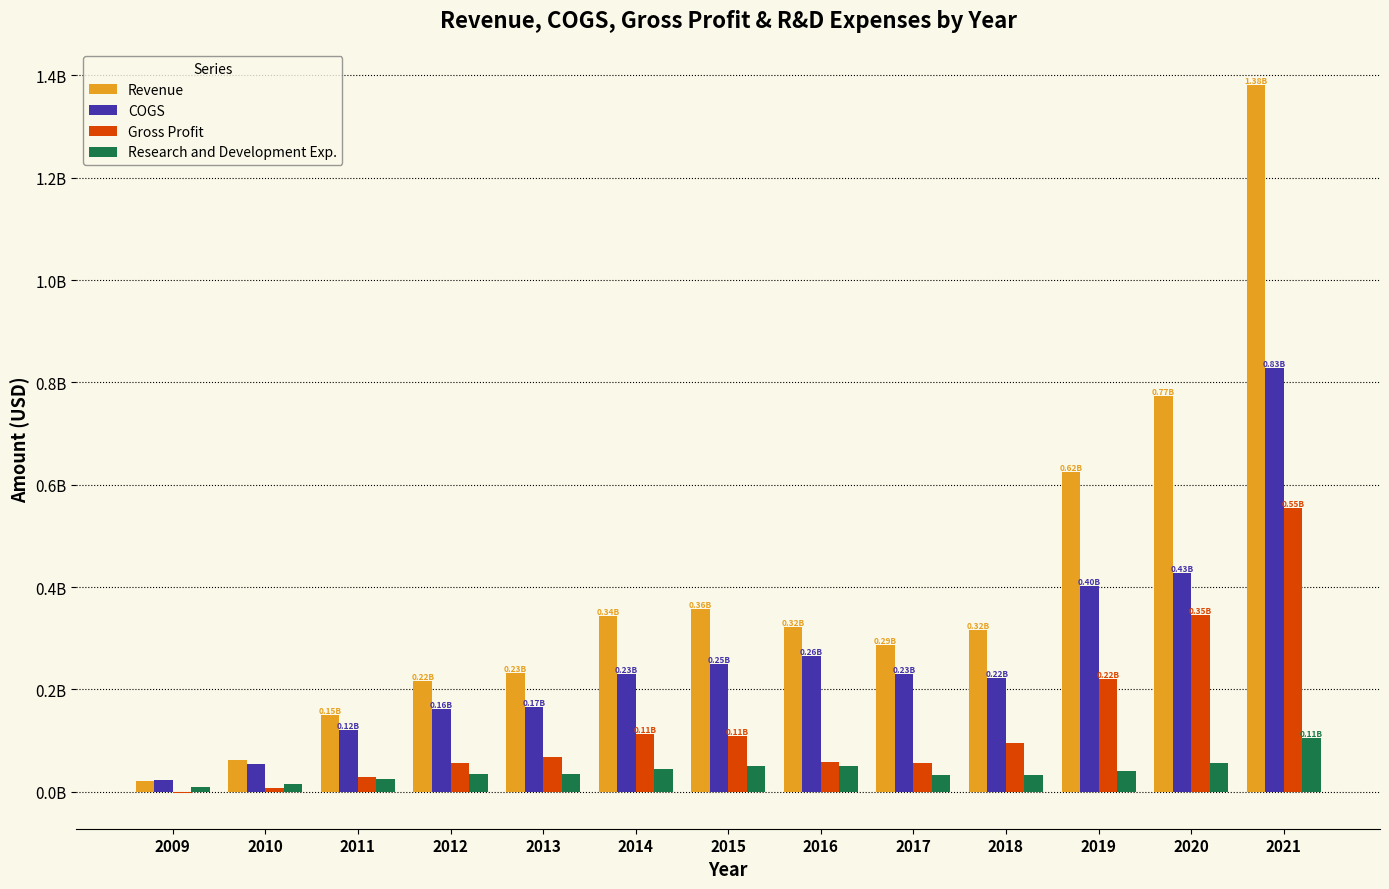

What are all the series names shown in the legend?

Revenue, COGS, Gross Profit, Research and Development Exp.